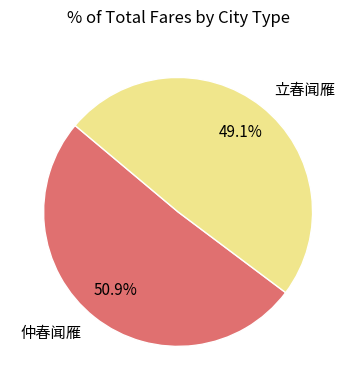

Approximately how many times larger is the value at 仲春闻雁 compared to 立春闻雁?

1.0